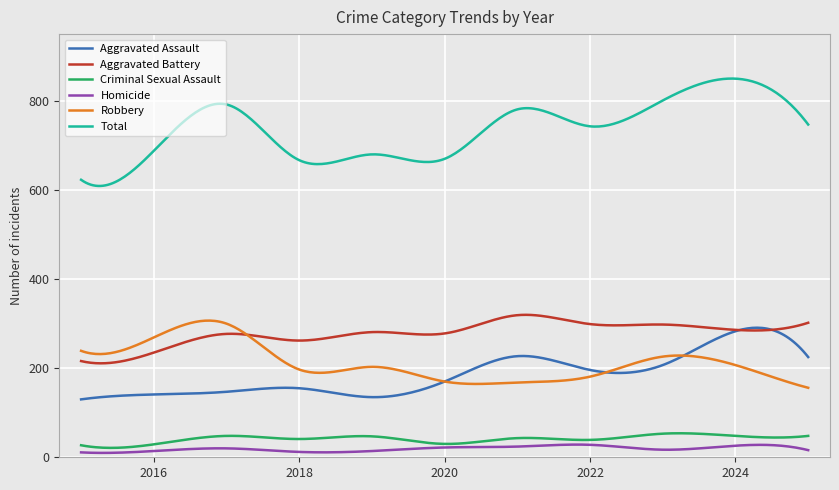

True or false: Criminal Sexual Assault and Homicide intersect in this chart.

False